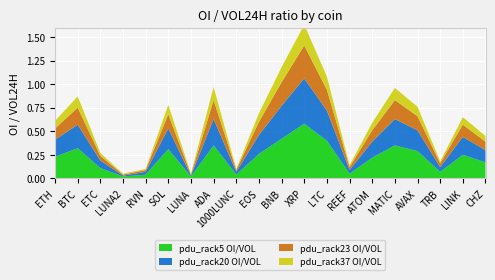

Reading right to left, transcribe all the data shown in this chart.

pdu_rack5 OI/VOL: 0.2	0.2	0.1	0.3	0.3	0.2	0.1	0.4	0.6	0.4	0.3	0.0	0.3	0.0	0.3	0.0	0.0	0.1	0.3	0.2
pdu_rack20 OI/VOL: 0.1	0.2	0.1	0.2	0.3	0.2	0.0	0.3	0.5	0.3	0.2	0.0	0.3	0.0	0.2	0.0	0.0	0.1	0.2	0.2
pdu_rack23 OI/VOL: 0.1	0.1	0.0	0.1	0.2	0.1	0.0	0.2	0.3	0.2	0.1	0.0	0.2	0.0	0.1	0.0	0.0	0.1	0.2	0.1
pdu_rack37 OI/VOL: 0.1	0.1	0.0	0.1	0.1	0.1	0.0	0.1	0.2	0.2	0.1	0.0	0.1	0.0	0.1	0.0	0.0	0.0	0.1	0.1